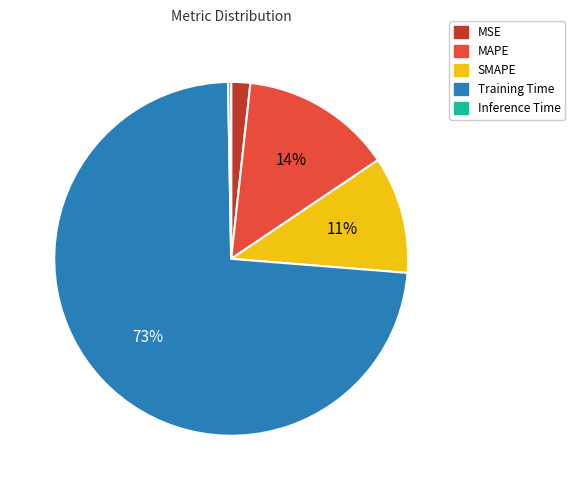

Is it true that MAPE is 14% of the pie?

True